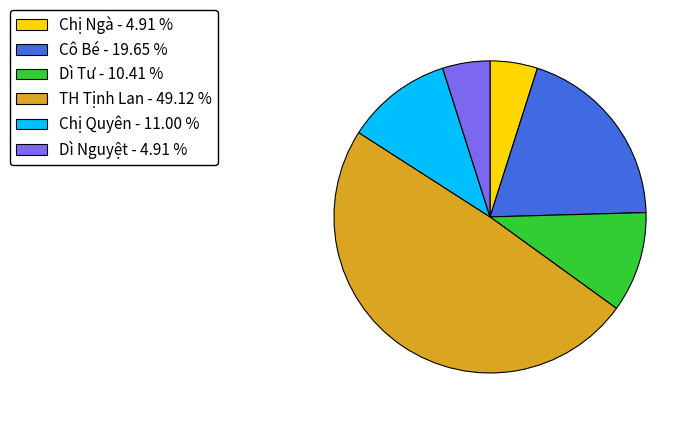

Does Dì Tư account for over 50% of the chart?

No